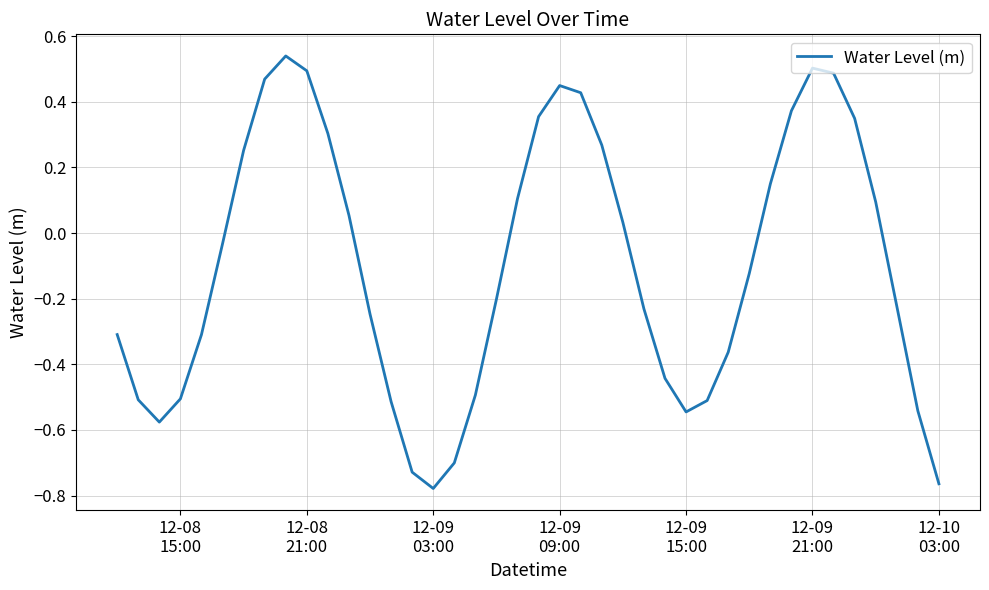

What is the difference between the maximum and minimum values?

1.3